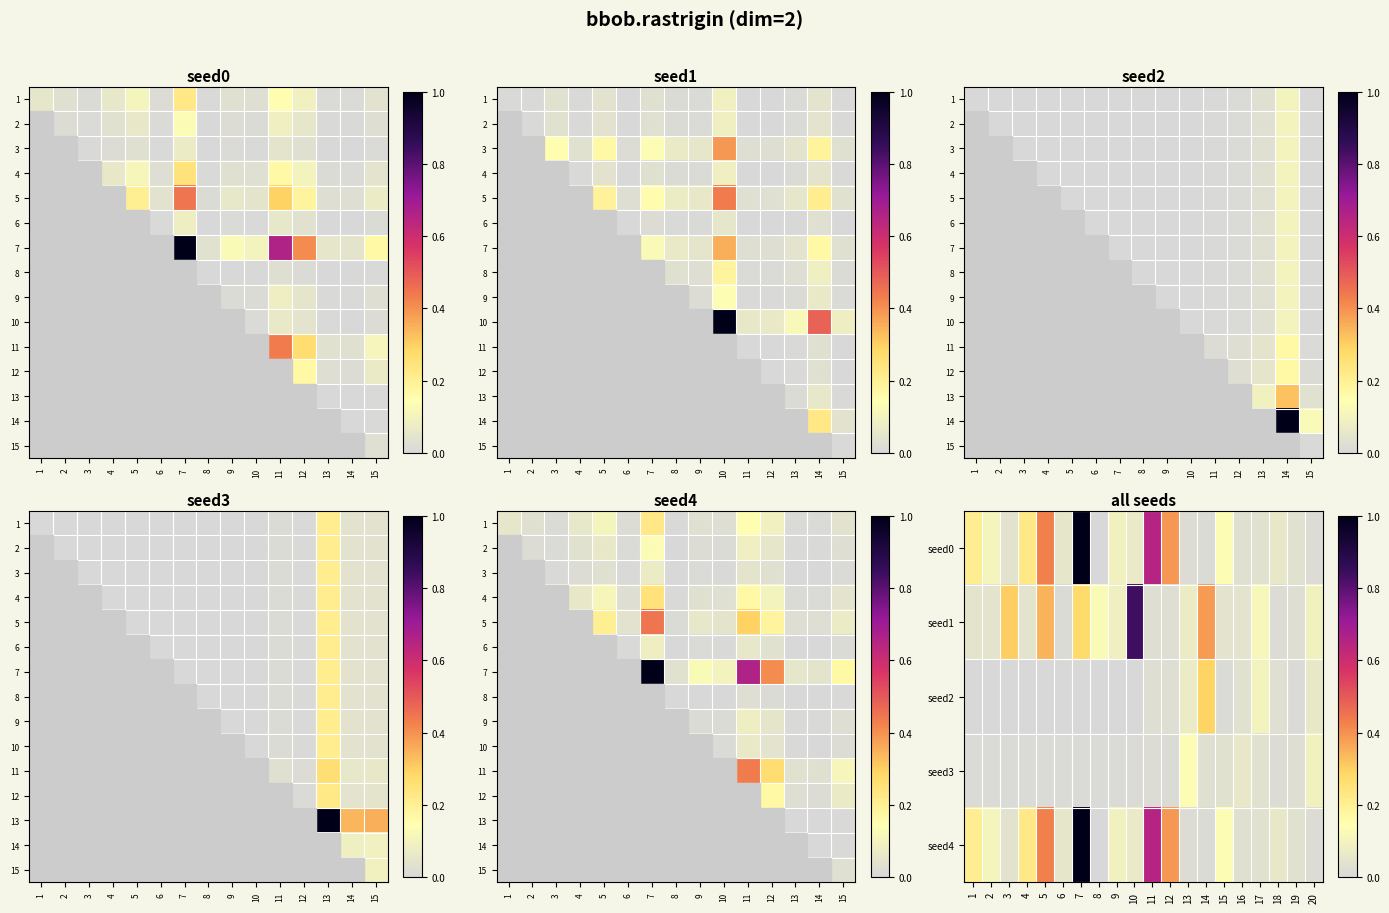

Is it true that seed2 equals -0.1 at 3?

False